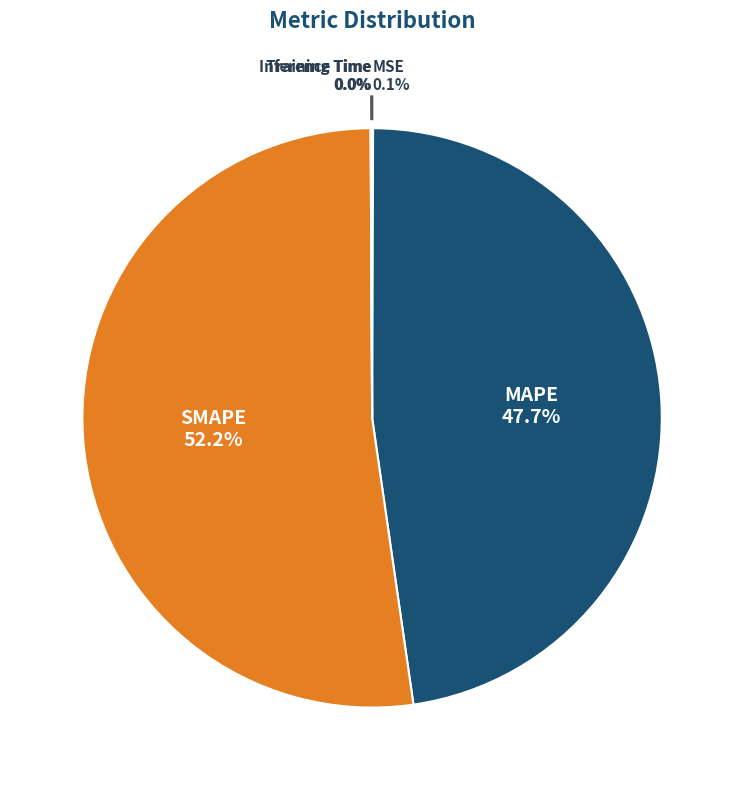

Which slice is the largest?

SMAPE